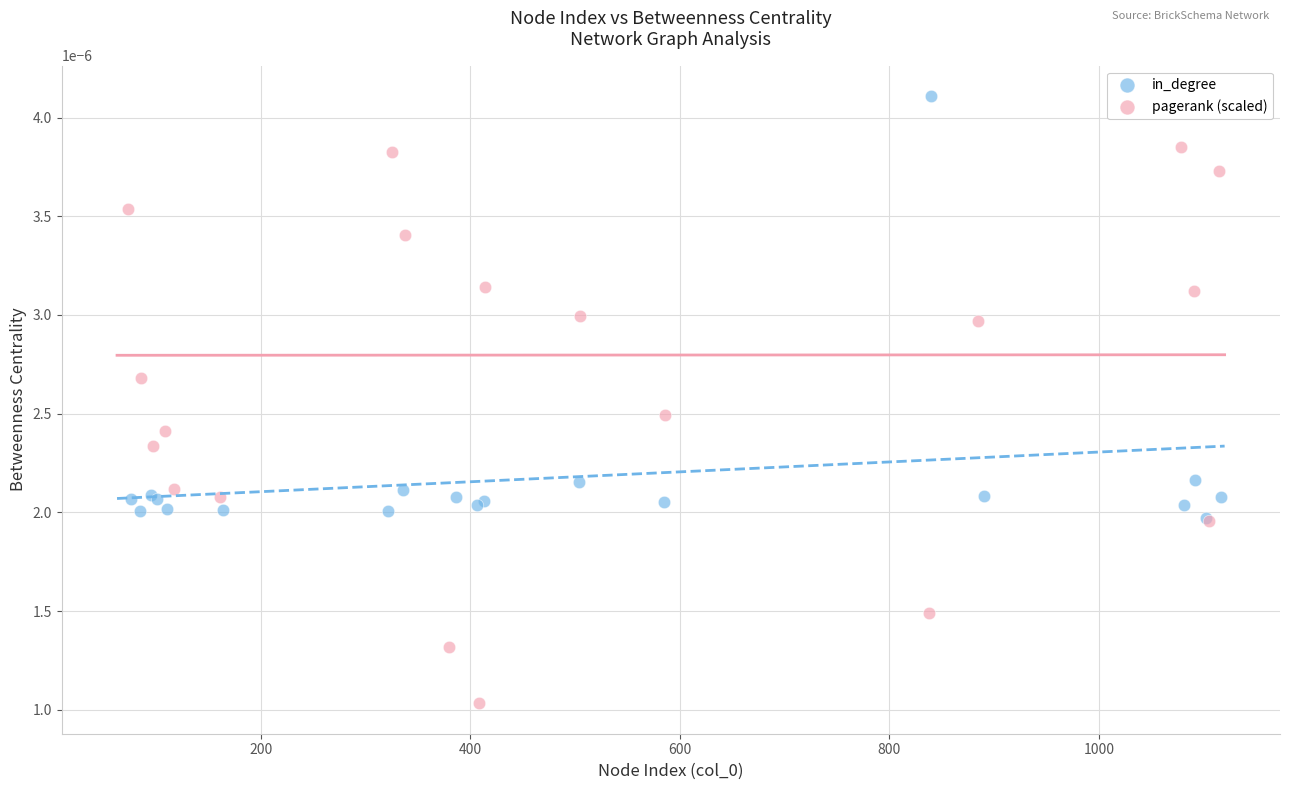

Which series contains the highest Y value?

in_degree